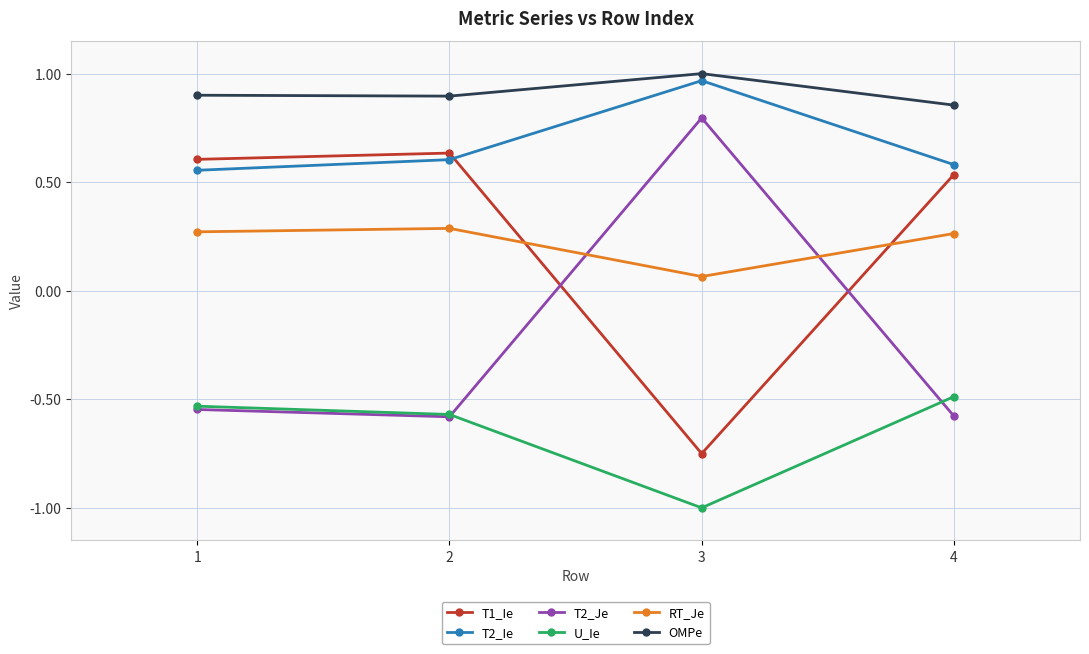

How many data points does each series have?

4